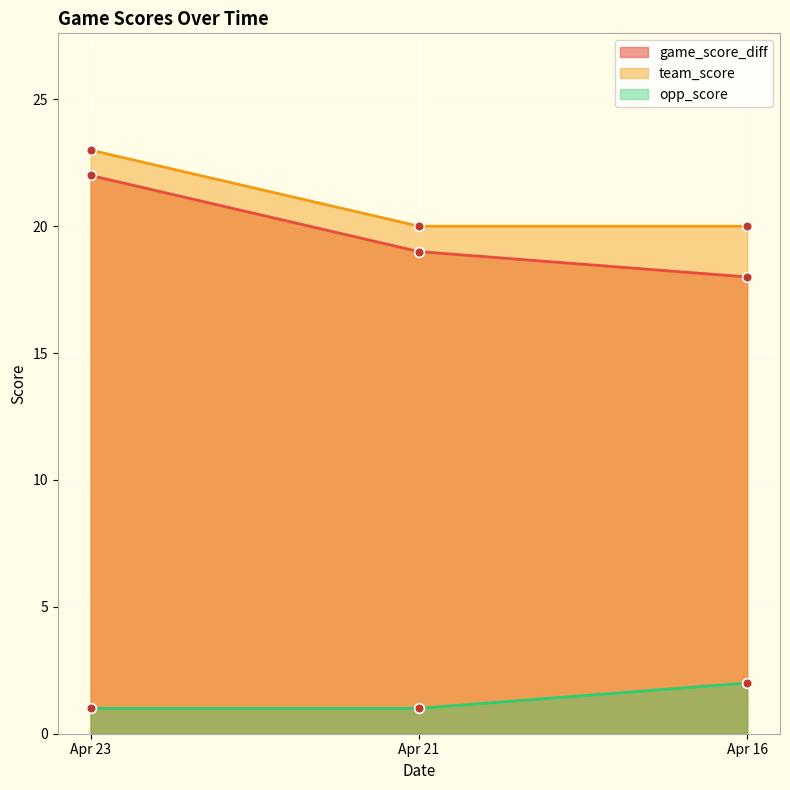

At which label does team_score reach its minimum?

Apr 21